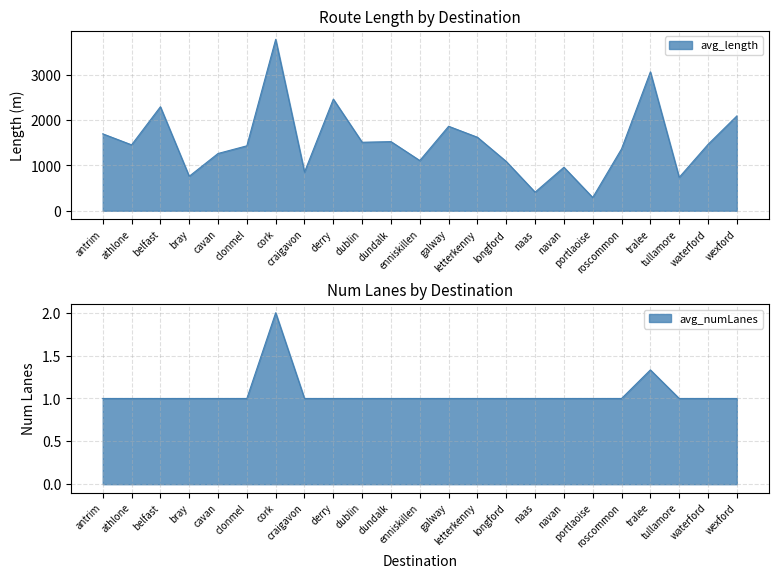

True or false: avg_numLanes has more than 1 points higher than both neighbors.

False